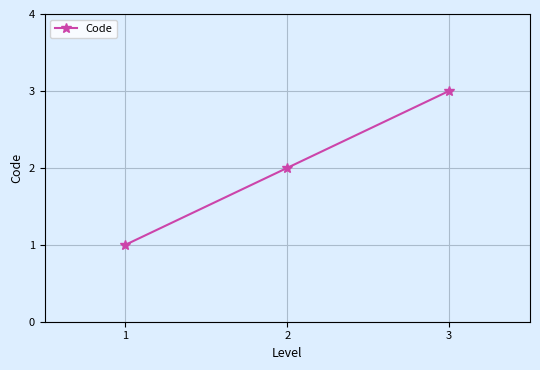

What is the ratio of the value at 2 to the value at 1?

2.0